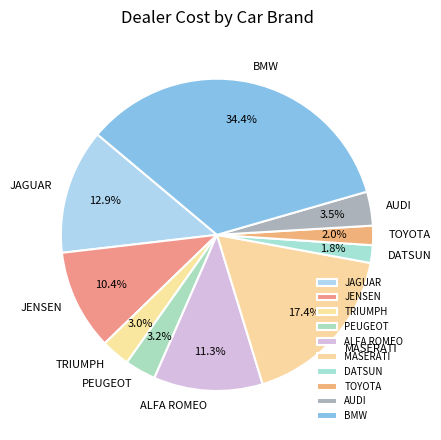

Does JAGUAR represent more than half of the total?

No